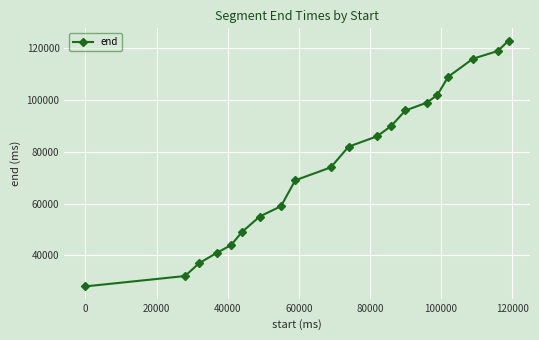

What is the difference between the maximum and minimum values?

95000